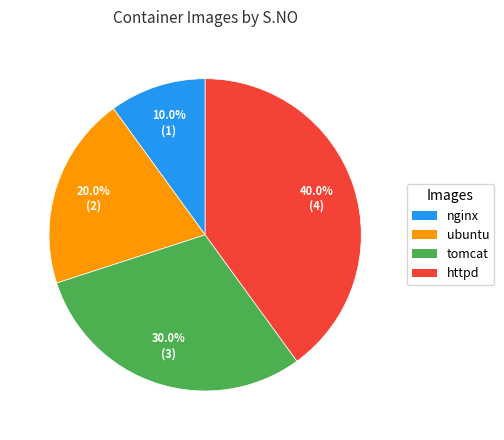

Combined, do ubuntu and httpd account for over 50%?

Yes